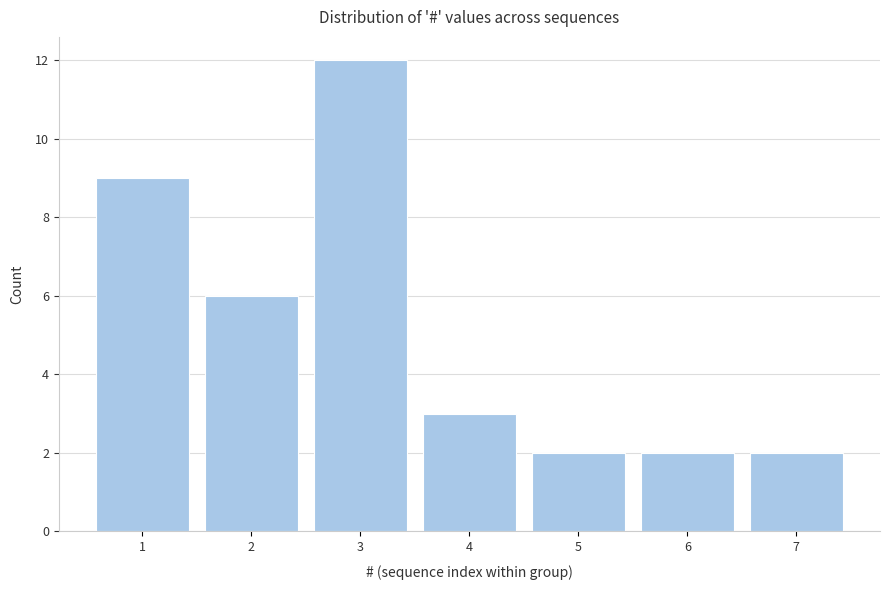

Reading left to right, extract all data points from this chart.

1=9	2=6	3=12	4=3	5=2	6=2	7=2